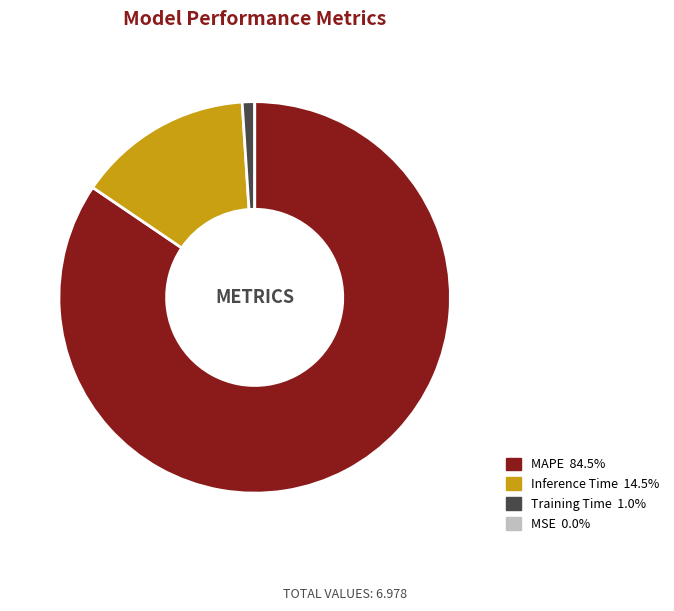

Does any single category account for the majority?

Yes